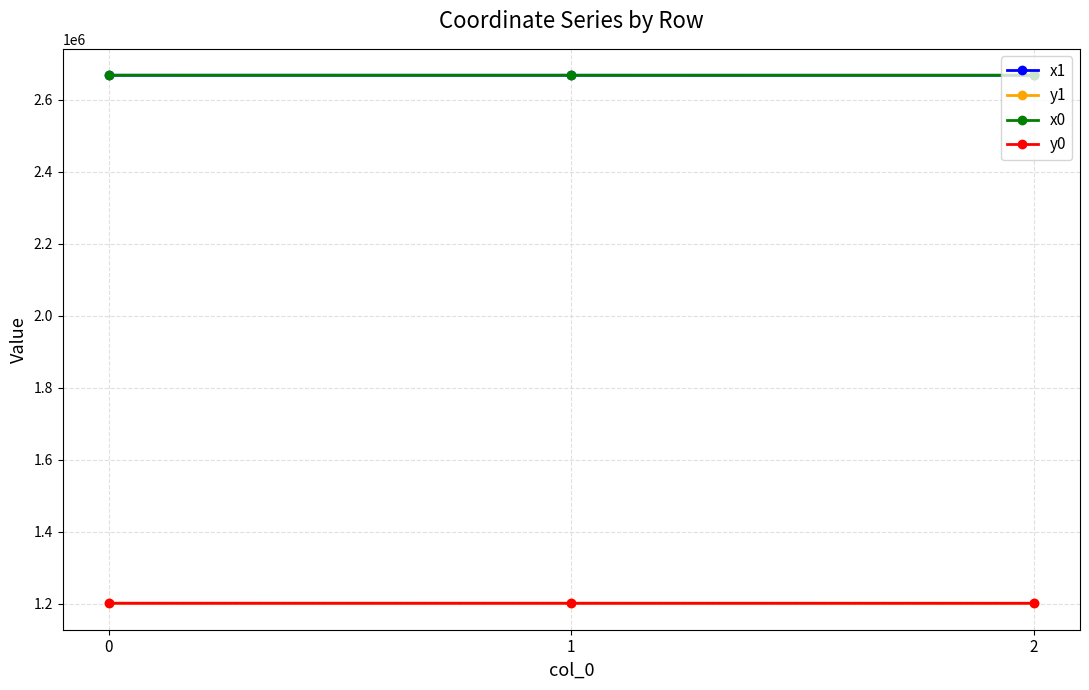

What is the spread (max minus min) of values at 1?

1465826.0